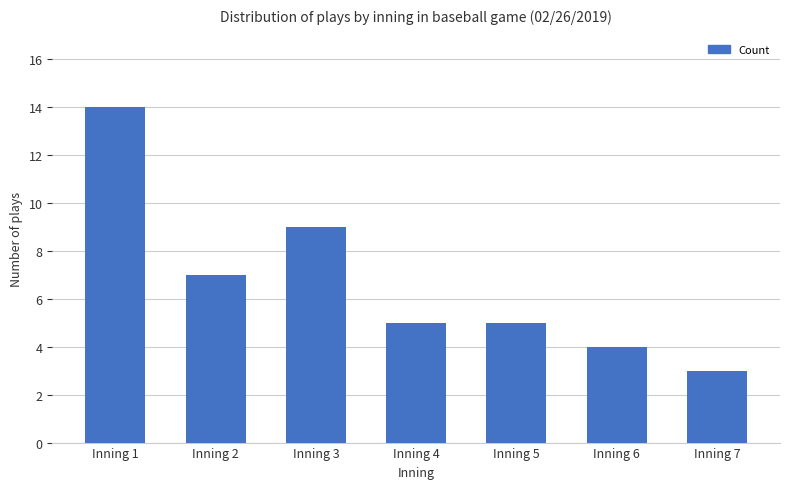

Is it true that the value at Inning 5 is 5?

True